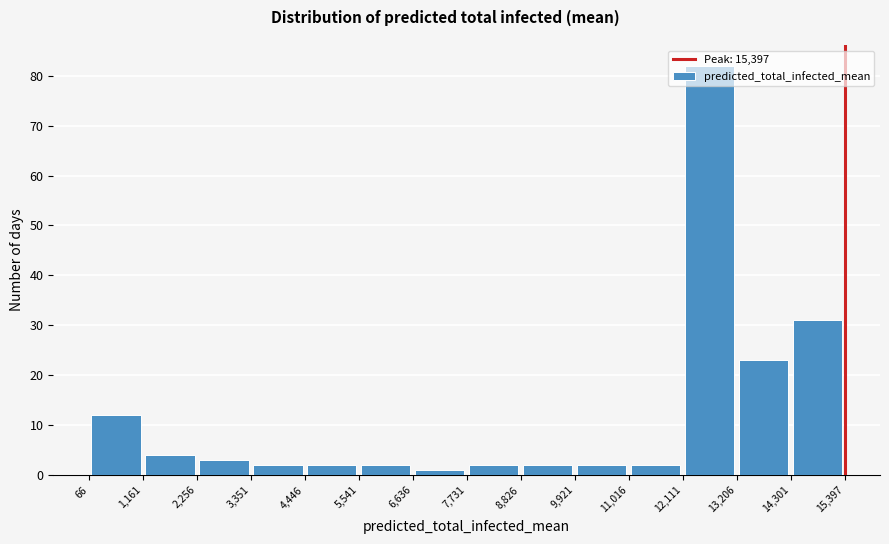

Which range on the x-axis has the tallest bar?

12,111 to 13,206